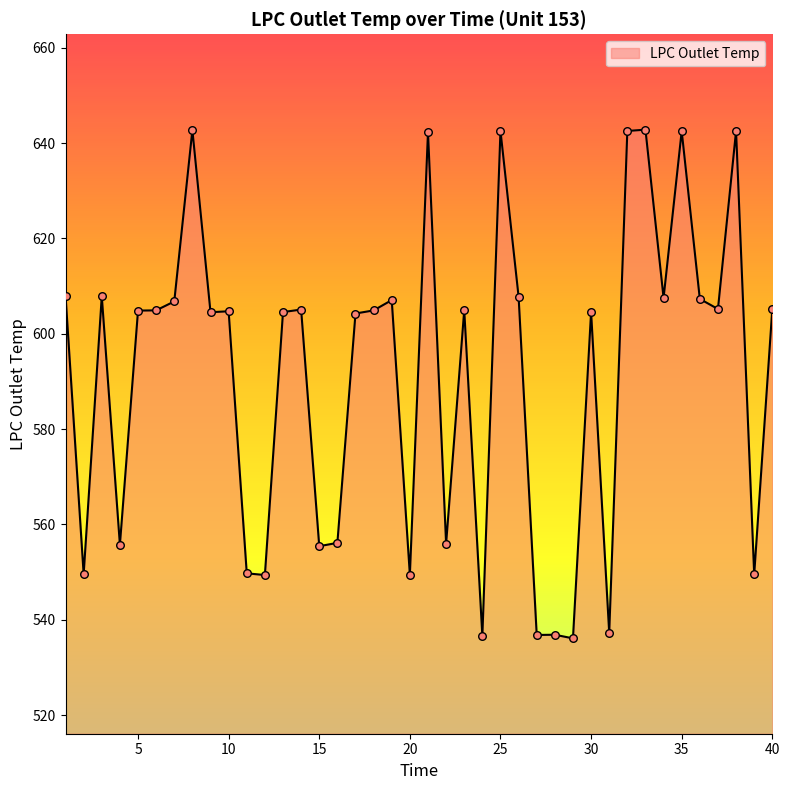

What is the smallest value displayed?

536.1